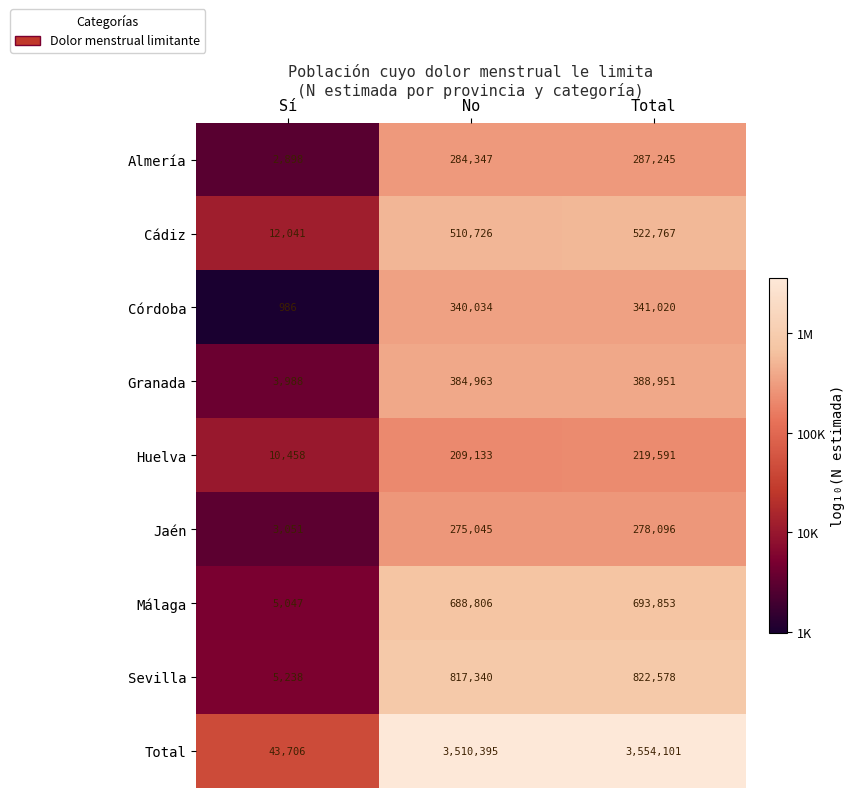

Reading left to right, list all the values displayed in this chart.

Almería: Sí=2898	No=284347	Total=287245
Cádiz: Sí=12041	No=510726	Total=522767
Córdoba: Sí=986	No=340034	Total=341020
Granada: Sí=3988	No=384963	Total=388951
Huelva: Sí=10458	No=209133	Total=219591
Jaén: Sí=3051	No=275045	Total=278096
Málaga: Sí=5047	No=688806	Total=693853
Sevilla: Sí=5238	No=817340	Total=822578
Total: Sí=43706	No=3510395	Total=3554101